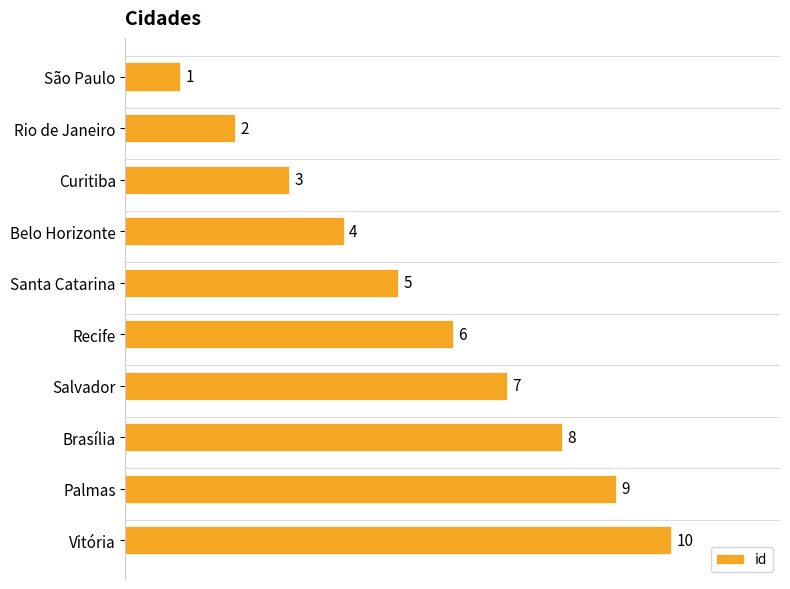

What is the maximum value shown in the chart?

10